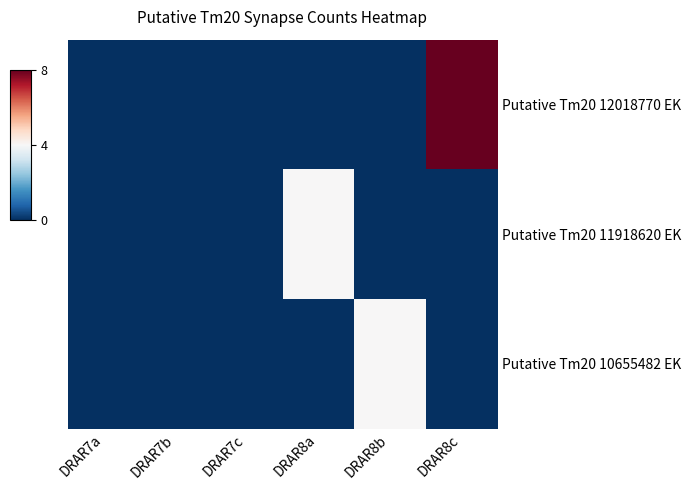

Reading right to left, what are all the values shown in this chart?

Putative Tm20 12018770 EK: DRAR8c=8	DRAR8b=0	DRAR8a=0	DRAR7c=0	DRAR7b=0	DRAR7a=0
Putative Tm20 11918620 EK: DRAR8c=0	DRAR8b=0	DRAR8a=4	DRAR7c=0	DRAR7b=0	DRAR7a=0
Putative Tm20 10655482 EK: DRAR8c=0	DRAR8b=4	DRAR8a=0	DRAR7c=0	DRAR7b=0	DRAR7a=0